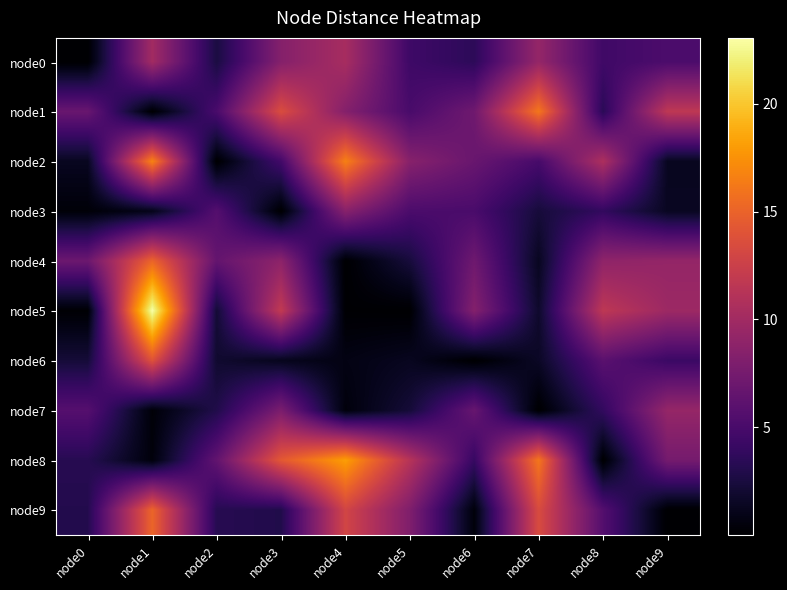

At how many categories does at least one series exceed 0?

10